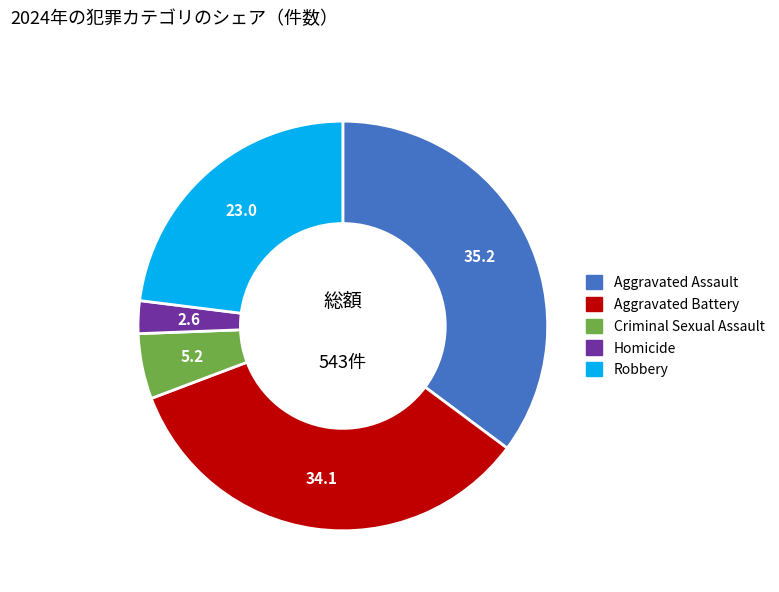

Which category has the smallest portion of the pie?

Homicide